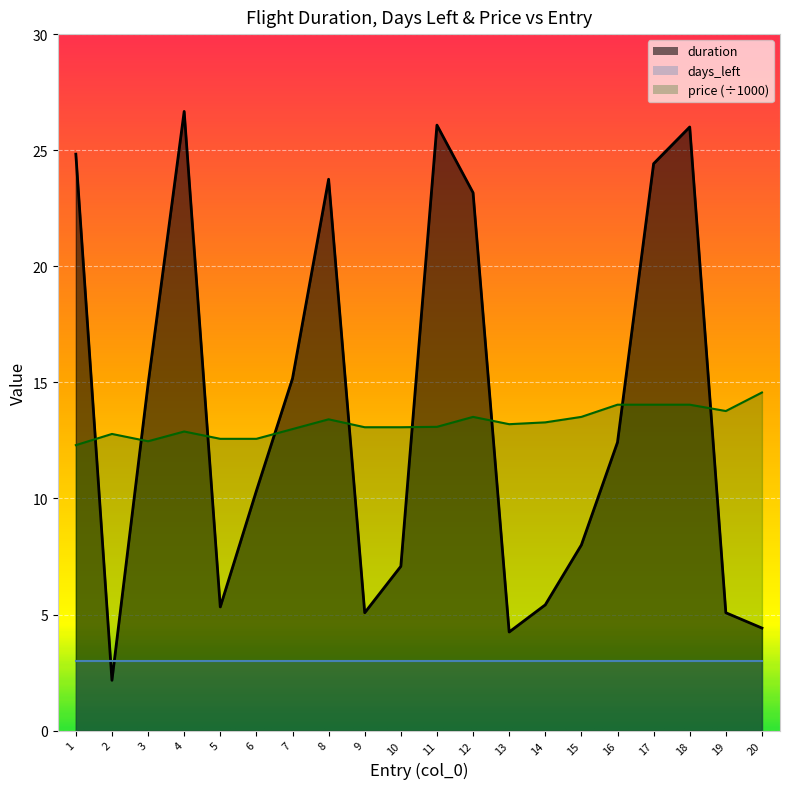

What is the difference between the highest and lowest values at 5?

7.2